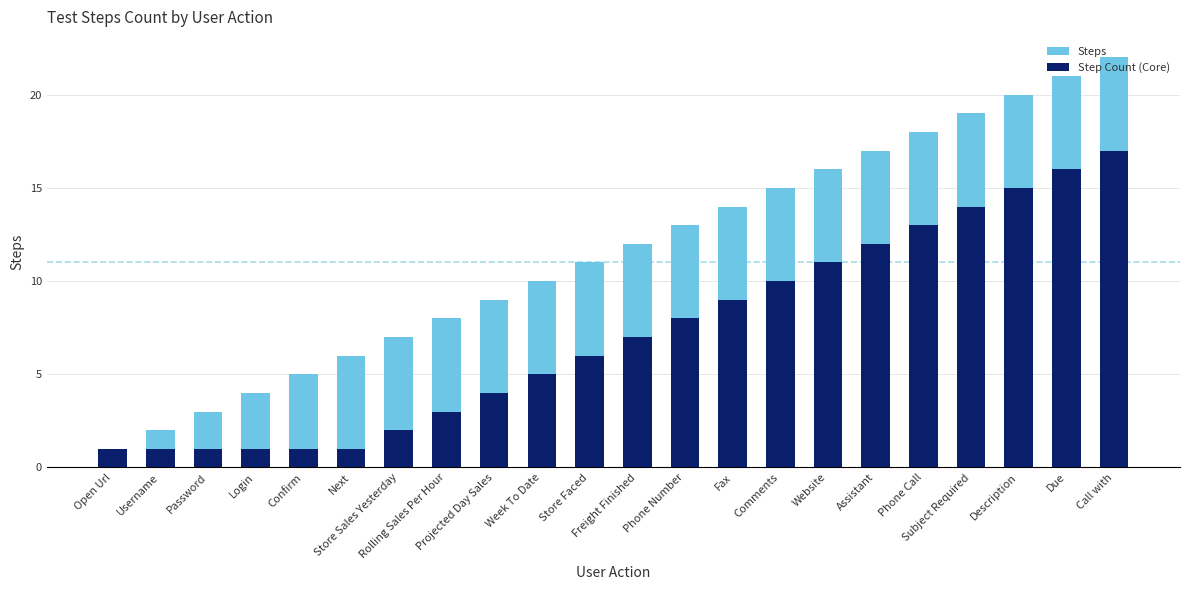

List the series in order of their overall mean, highest first.

Steps, Step Count (Core)